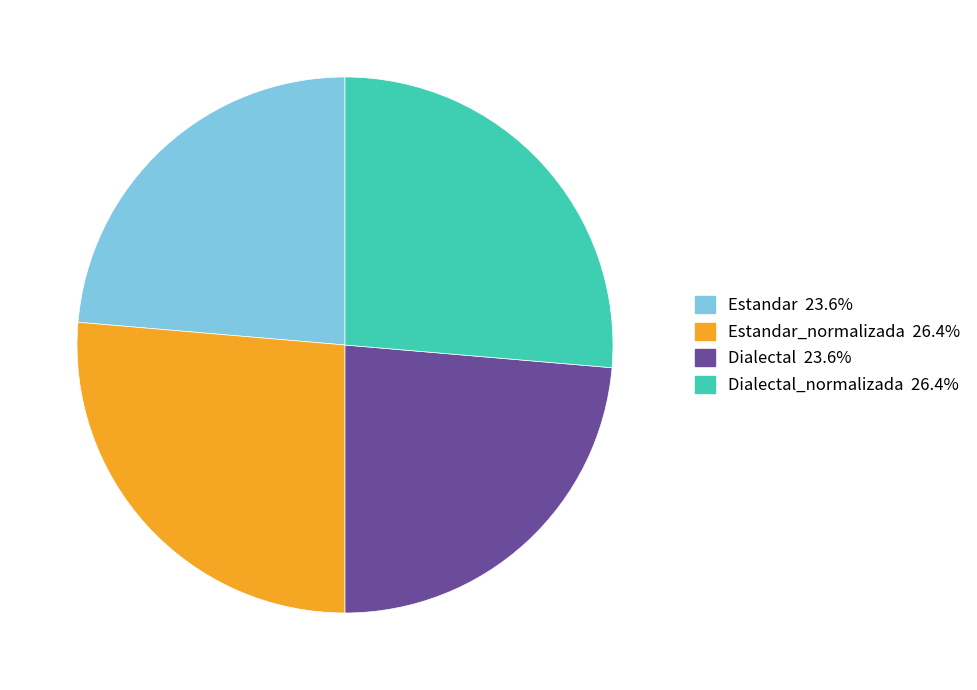

Is there any slice that represents more than half of the pie?

No